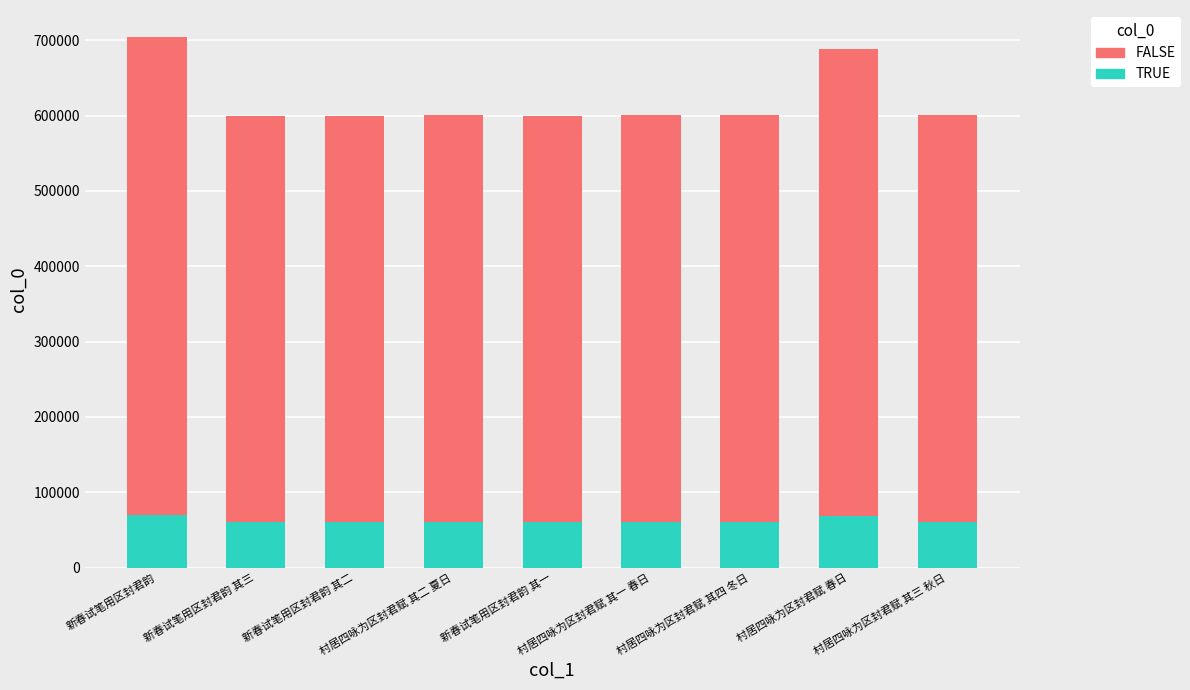

What is the average value of the TRUE series?

62211